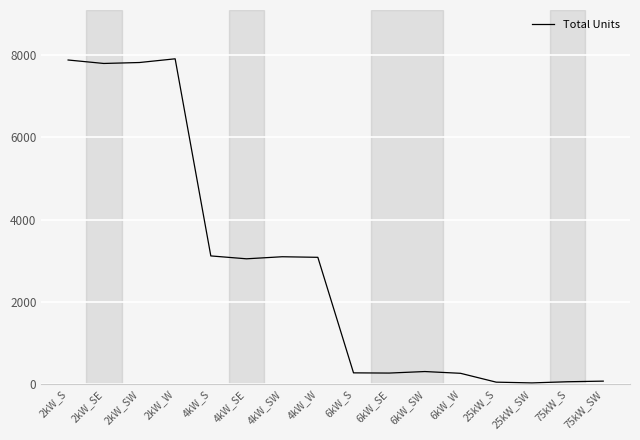

What is the greatest value displayed?

7906